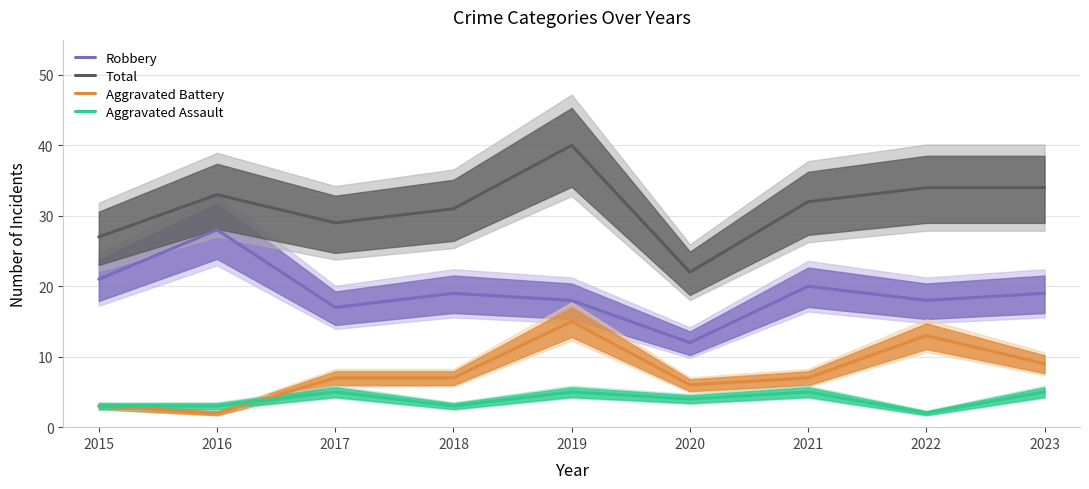

What are all the series names shown in the legend?

Robbery, Total, Aggravated Battery, Aggravated Assault